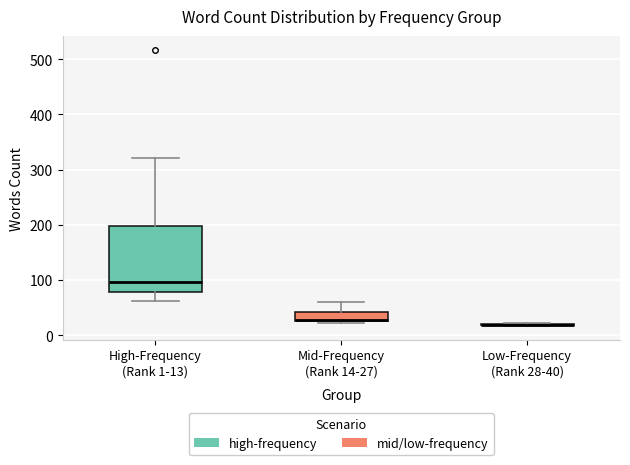

Reading left to right, read every box against the y-axis: the position of its median line, the range the box covers, and the ends of its whiskers. The values are not printed on the chart, so give them approximately, as read against the axis.

High-Frequency (Rank 1-13): median 100, box 80 to 200, whiskers 60 to 320
Mid-Frequency (Rank 14-27): median 30, box 30 to 40, whiskers 20 to 60
Low-Frequency (Rank 28-40): box collapsed to a line at 20, whiskers 20 to 20